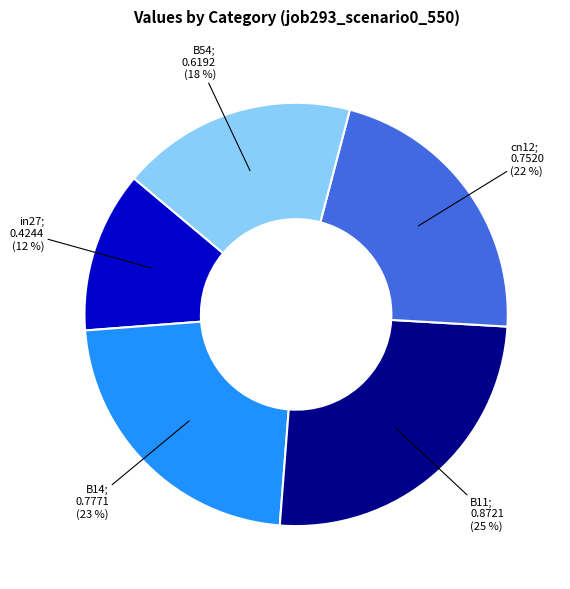

To the nearest percent, what is the difference between the largest and smallest slice percentages?

13%